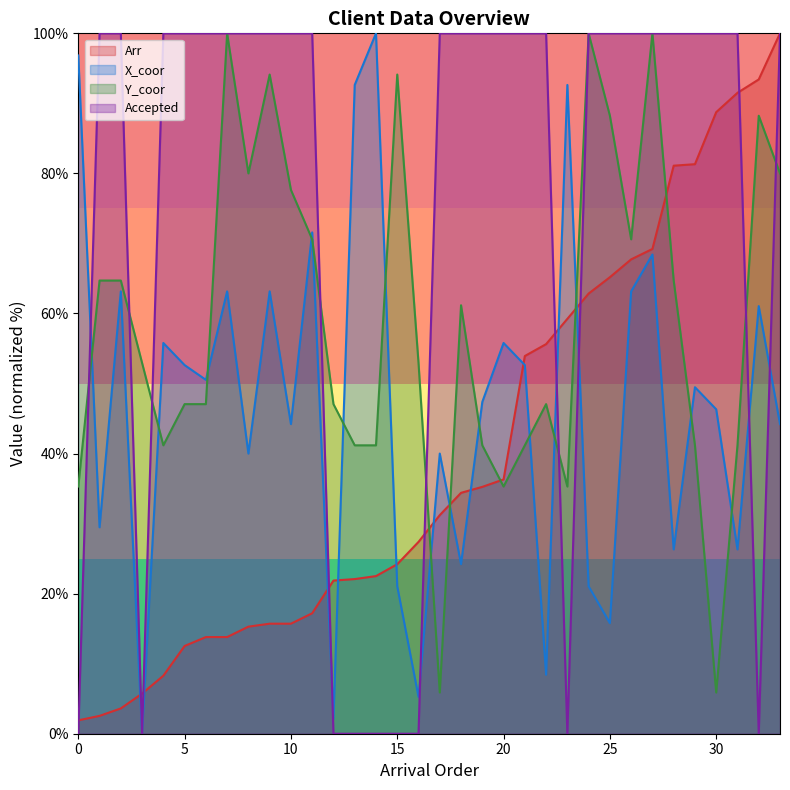

True or false: Accepted has a value of 28.6 at 5.

False